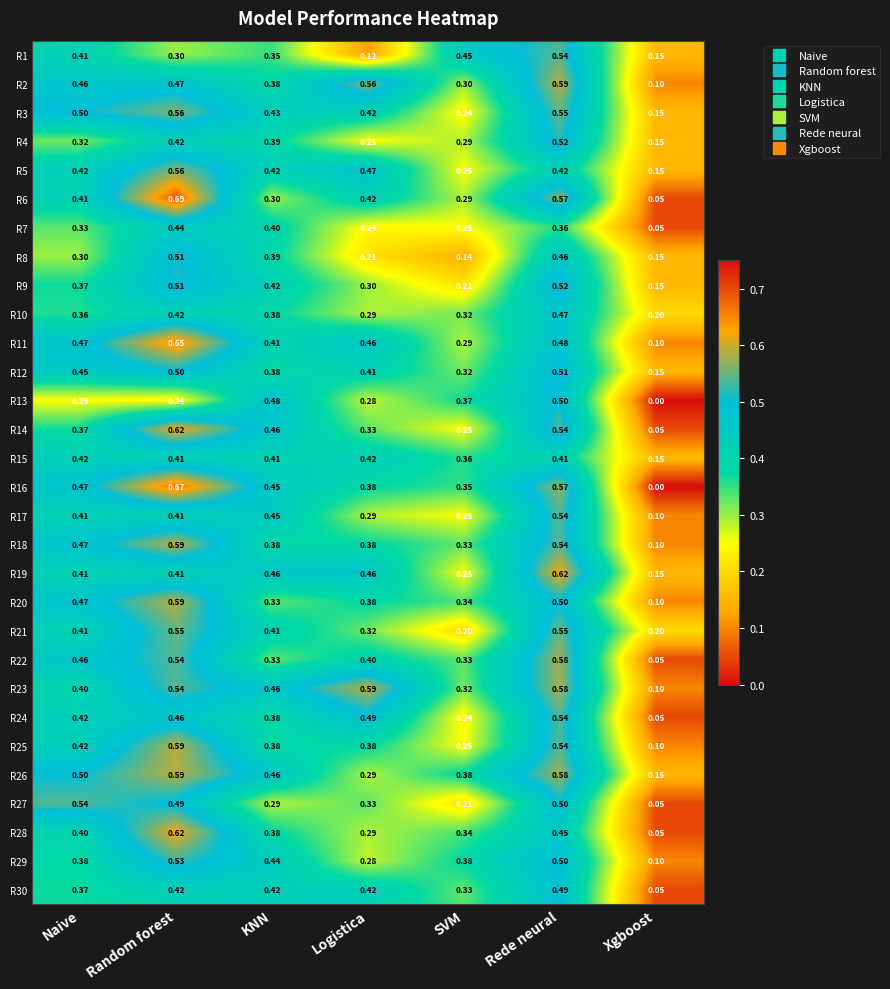

Which category has the lowest value in the R9 series?

Xgboost